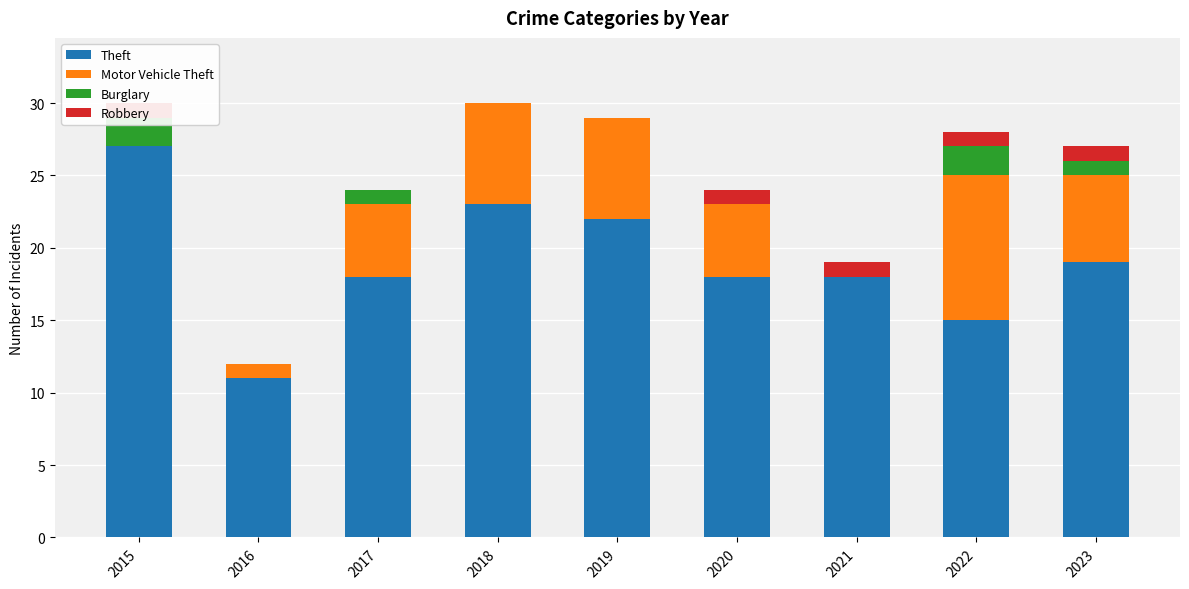

What is the value of the Robbery bar at the 1st from the left?

1